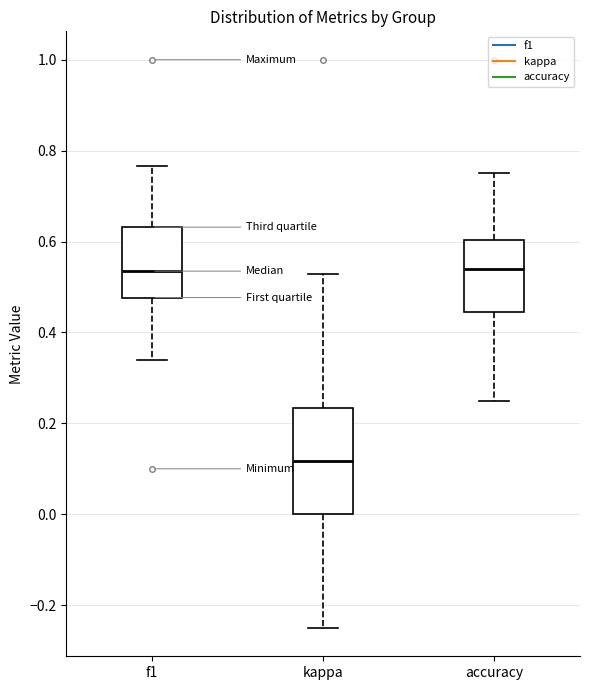

Where is the upper edge of the box for kappa on the y-axis? The values are not printed on the chart, so give them approximately, as read against the axis.

0.24